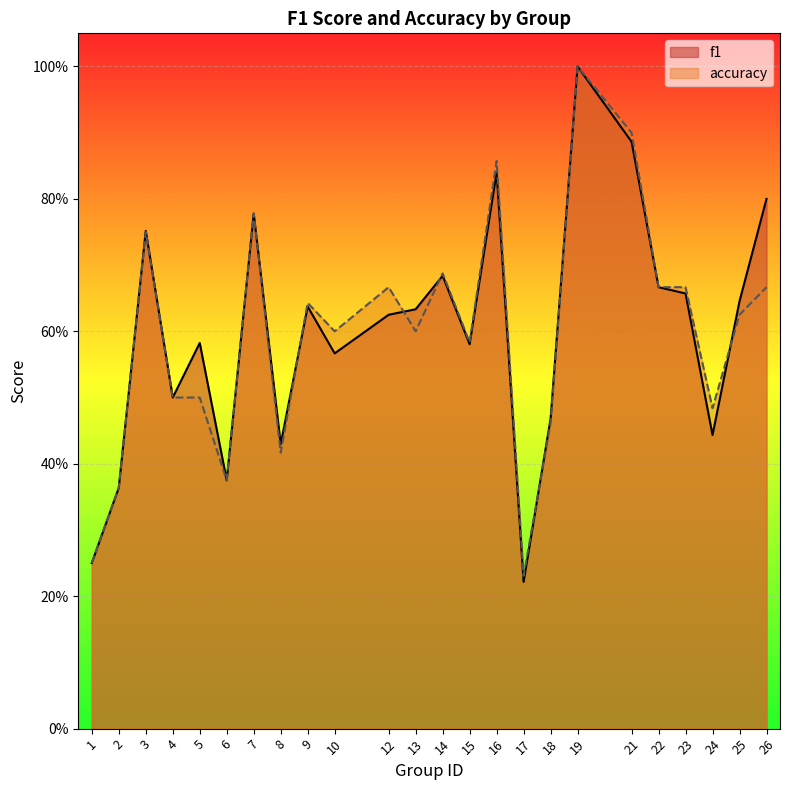

What is the difference between the f1 values at 1 and 4?

0.2